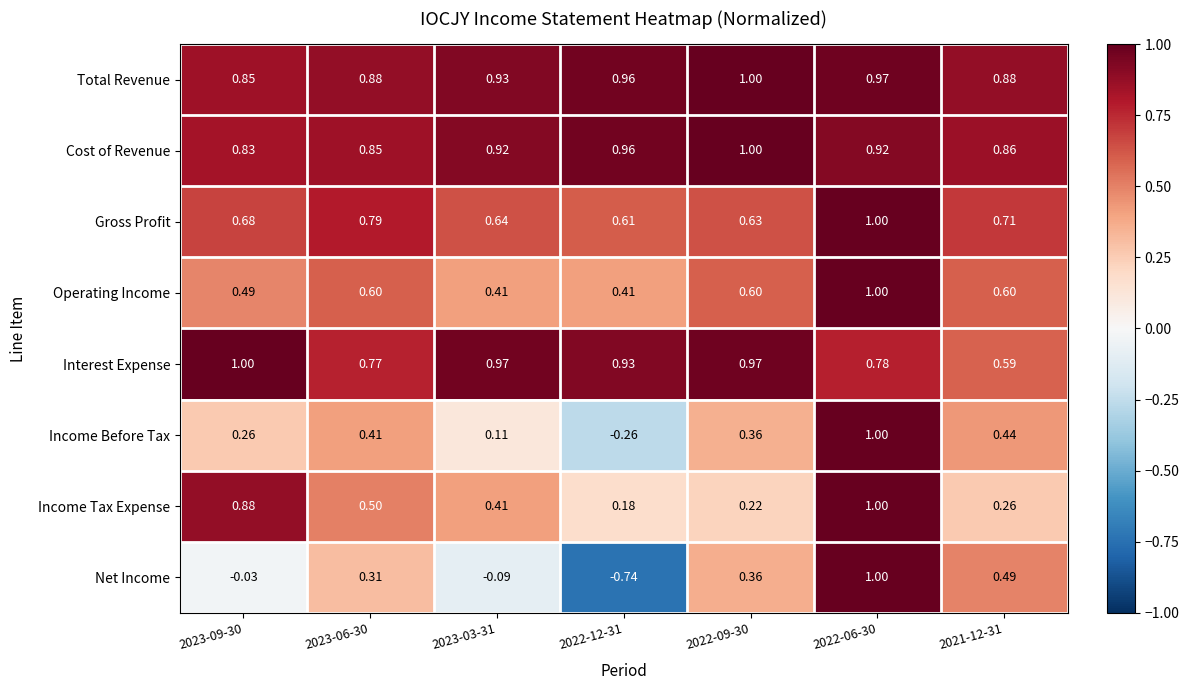

Which series has the widest spread of values?

Net Income